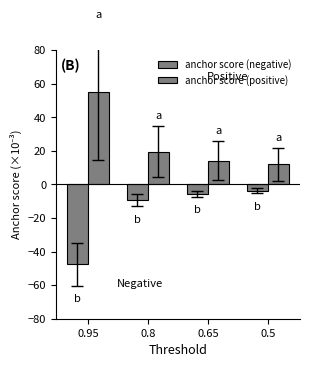

Where is anchor score (positive) nearest to the value 33?

0.8